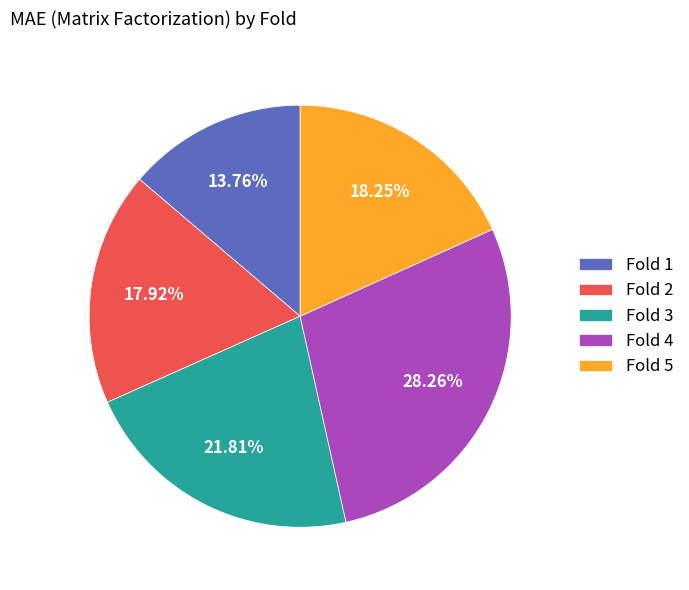

Is there a majority slice in this chart?

No